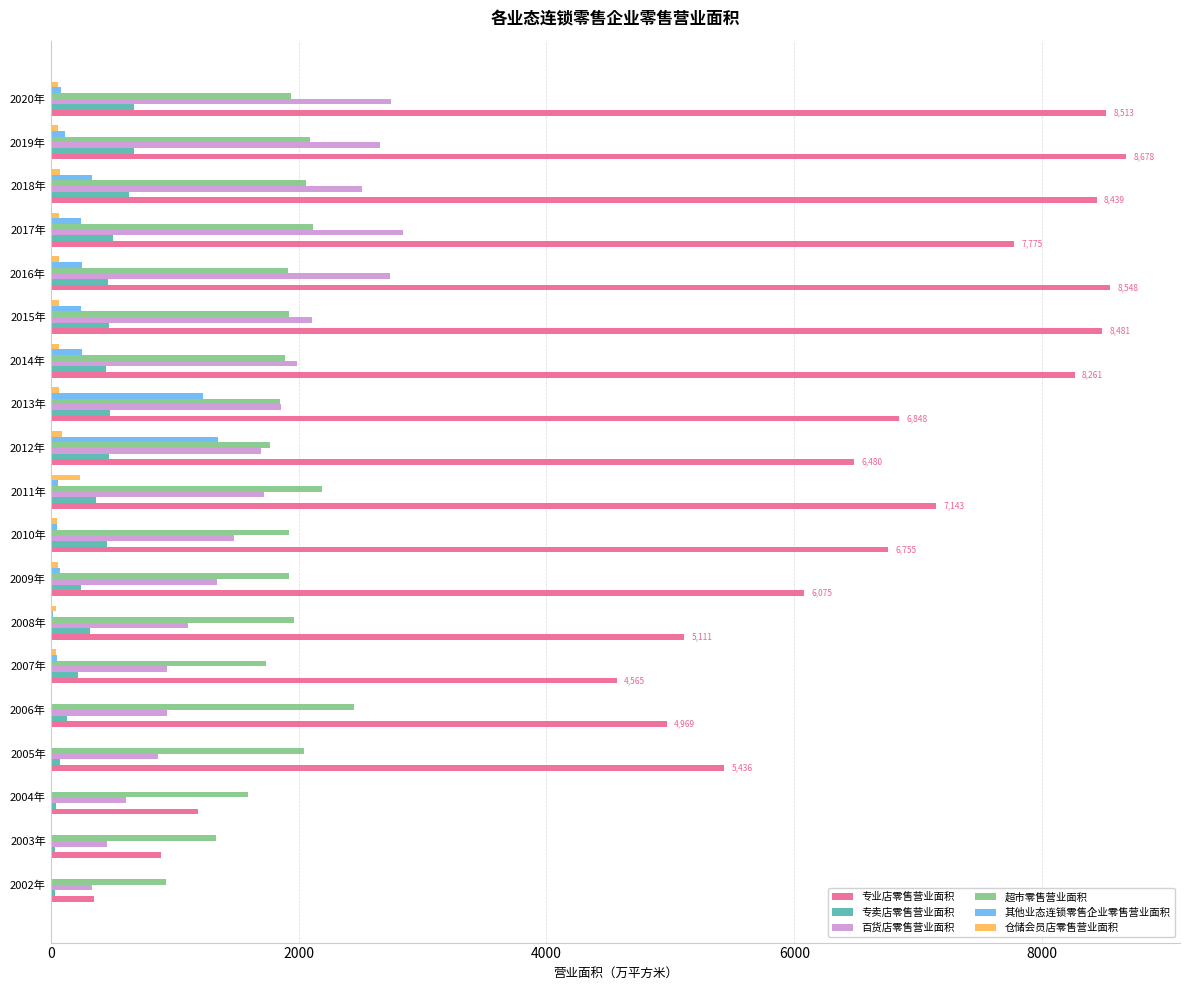

Which series changed the most between 2009年 and 2012年?

其他业态连锁零售企业零售营业面积